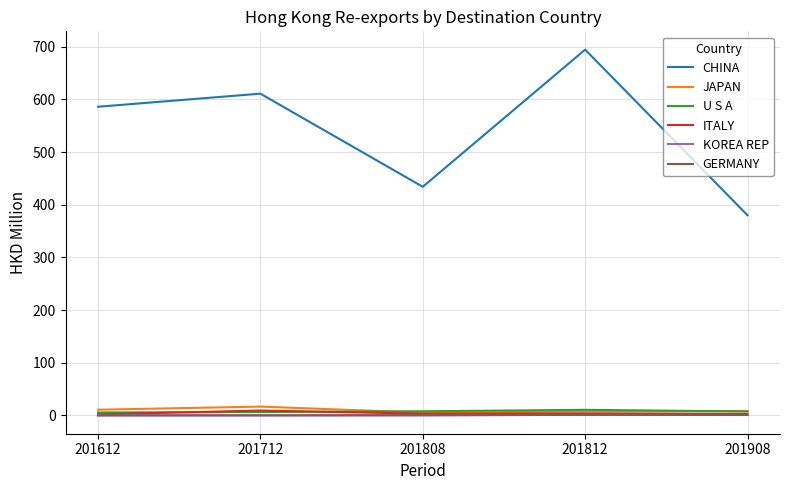

Which category has the highest value across all series?

201812